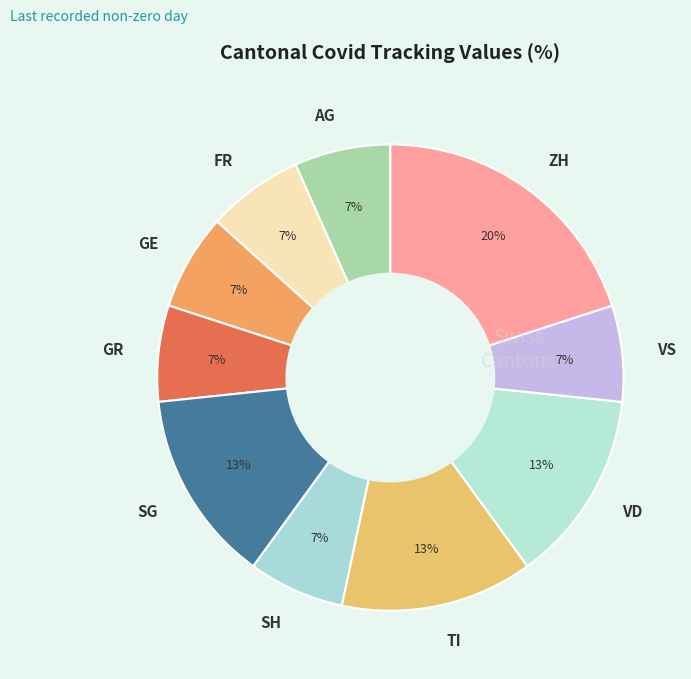

How many slices are in this pie chart?

10